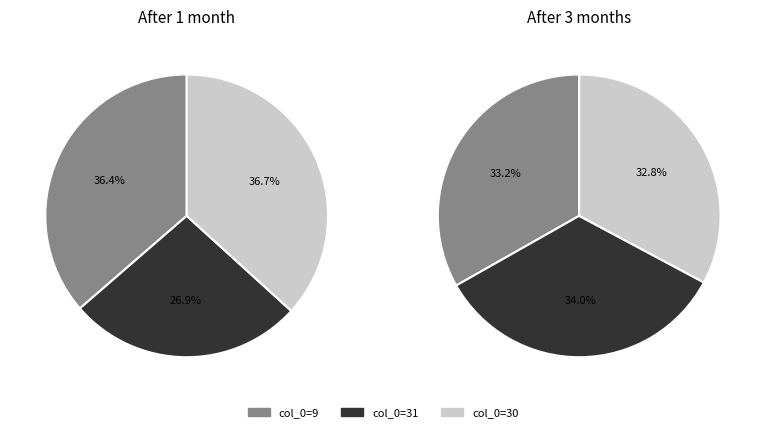

To the nearest percent, what percentage of the pie is 30?

37%